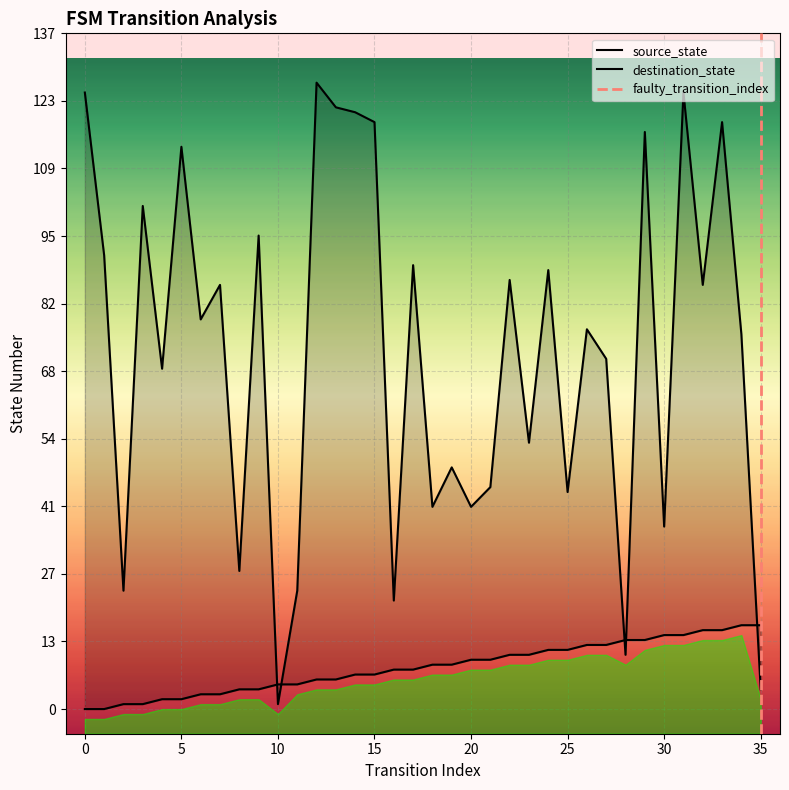

True or false: source_state and destination_state cross at least once.

True